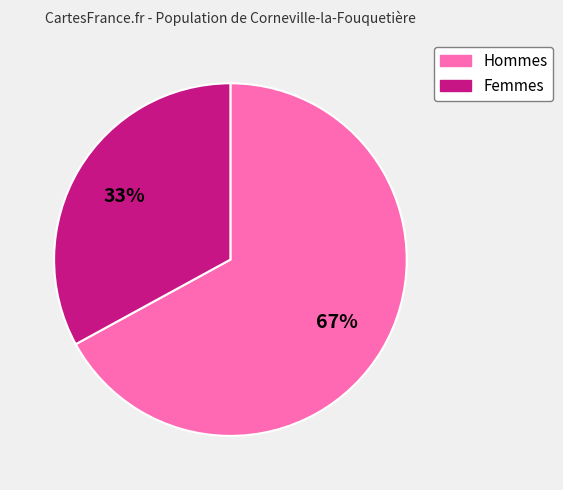

Is there a majority slice in this chart?

Yes